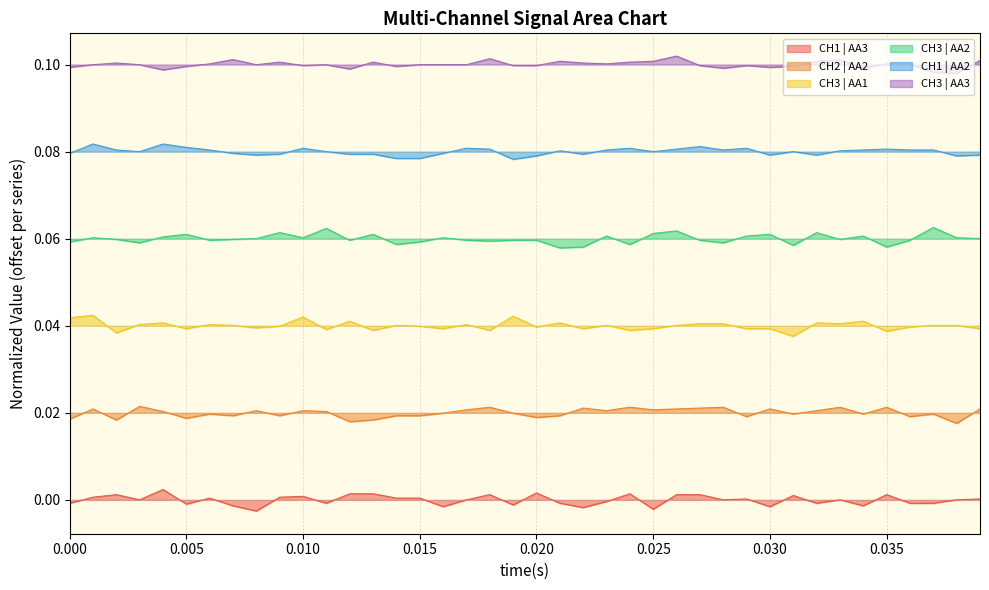

True or false: CH1 | AA3 and CH1 | AA2 cross at least once.

False